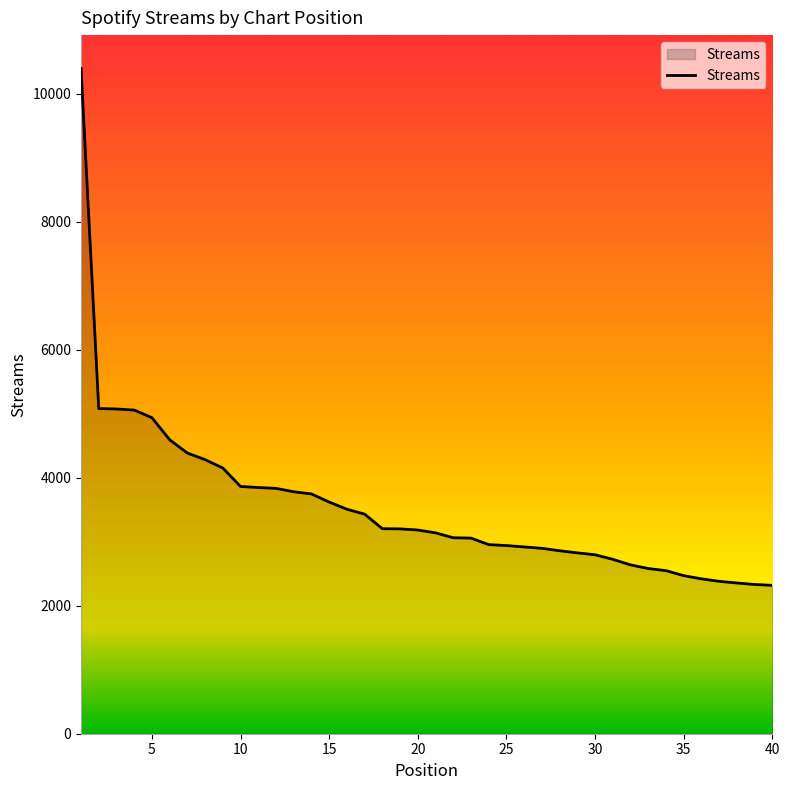

What is the difference between the maximum and minimum values?

8081